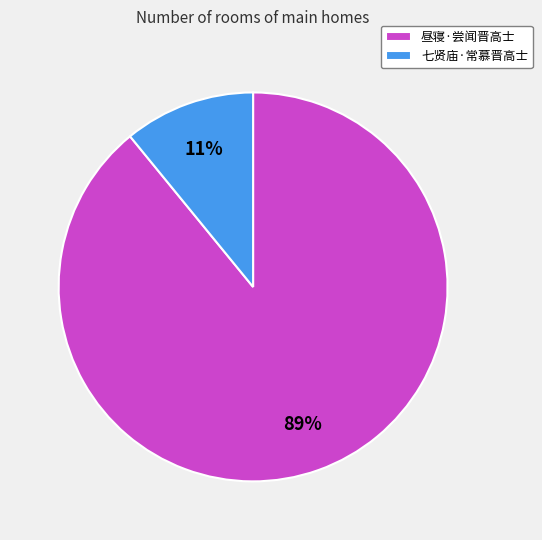

Which category accounts for the majority?

昼寝·尝闻晋高士